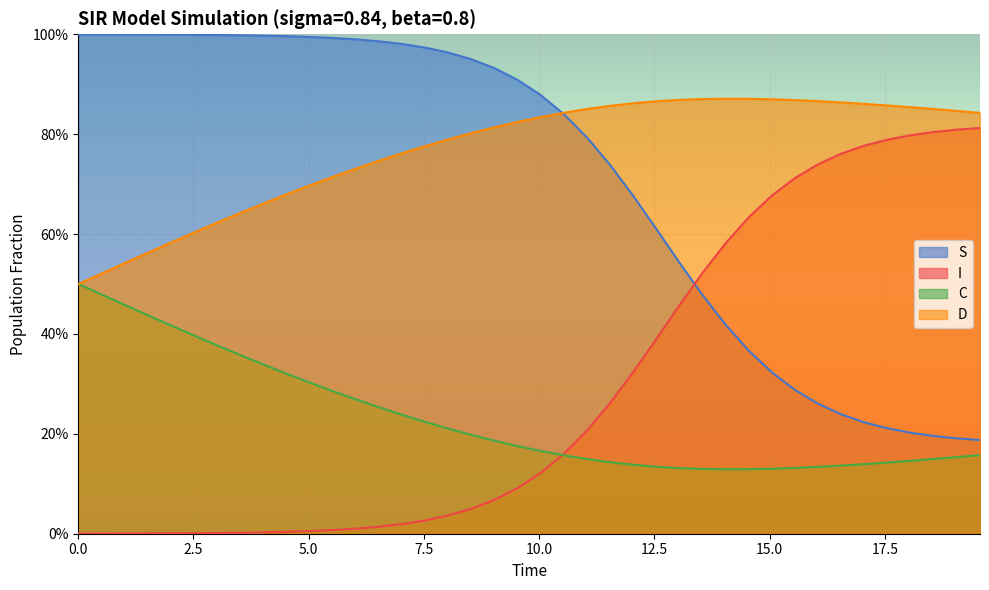

List the series in order of their peak value, lowest first.

C, I, D, S